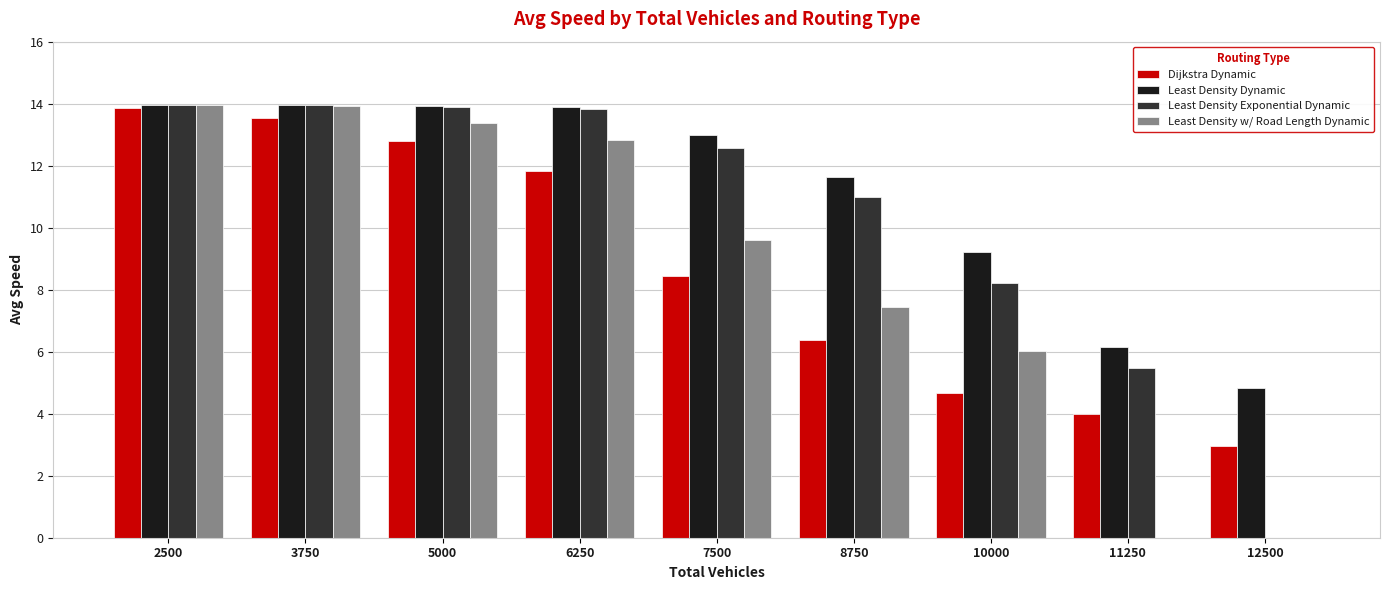

How many data points in Dijkstra Dynamic are above 8?

5